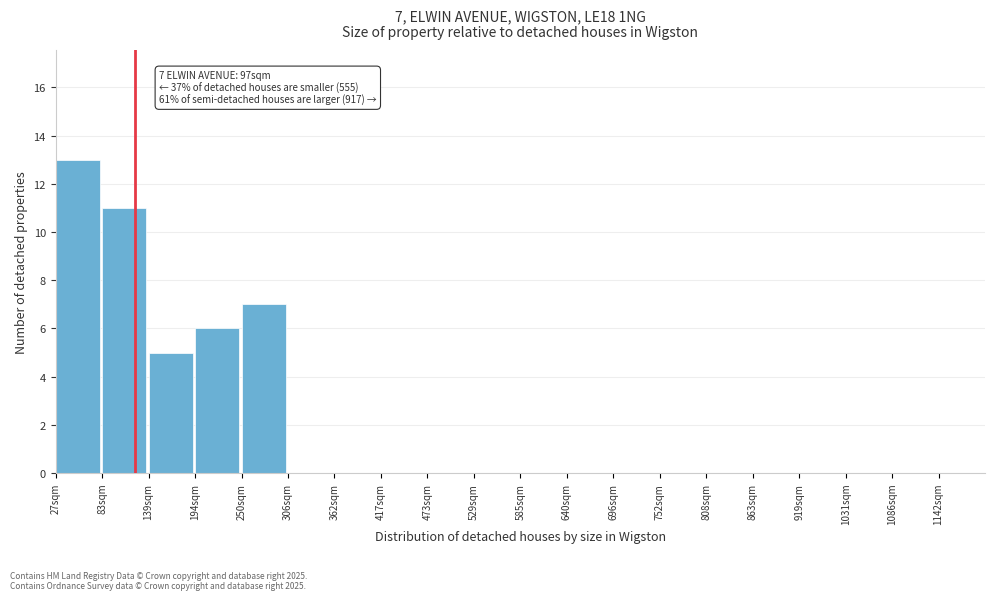

Reading right to left, what are all the values shown in this chart?

1142sqm=0	1086sqm=0	1031sqm=0	919sqm=0	863sqm=0	808sqm=0	752sqm=0	696sqm=0	640sqm=0	585sqm=0	529sqm=0	473sqm=0	417sqm=0	362sqm=0	306sqm=0	250sqm=7	194sqm=6	139sqm=5	83sqm=11	27sqm=13